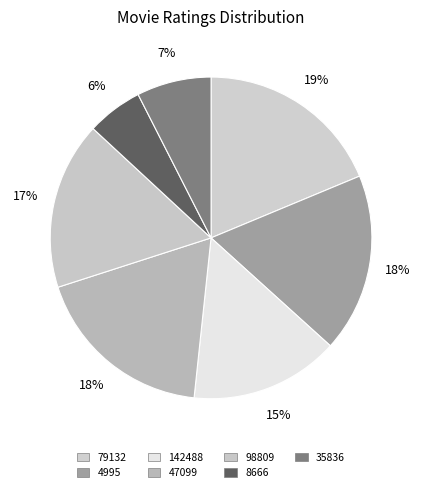

To the nearest percent, what portion does 142488 represent?

15%